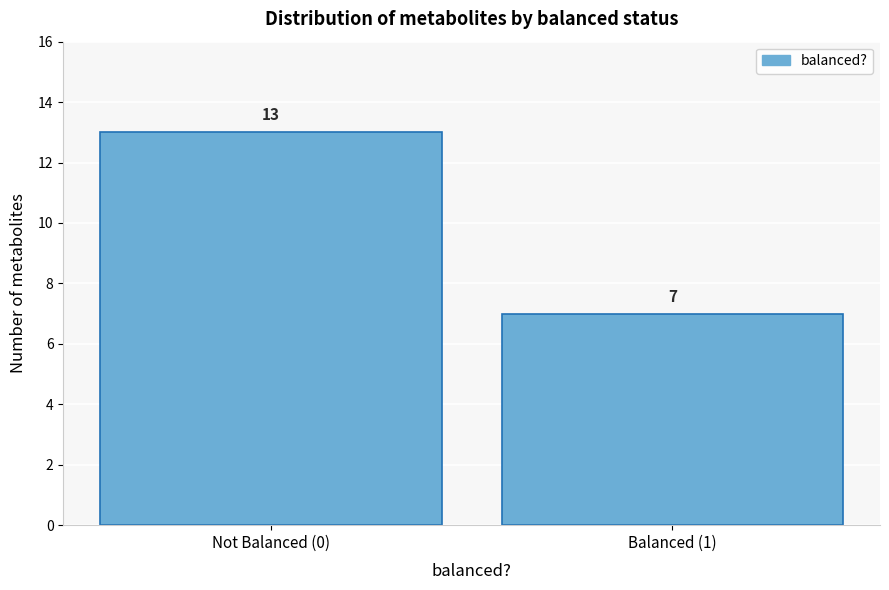

Reading right to left, what are all the values shown in this chart?

7	13